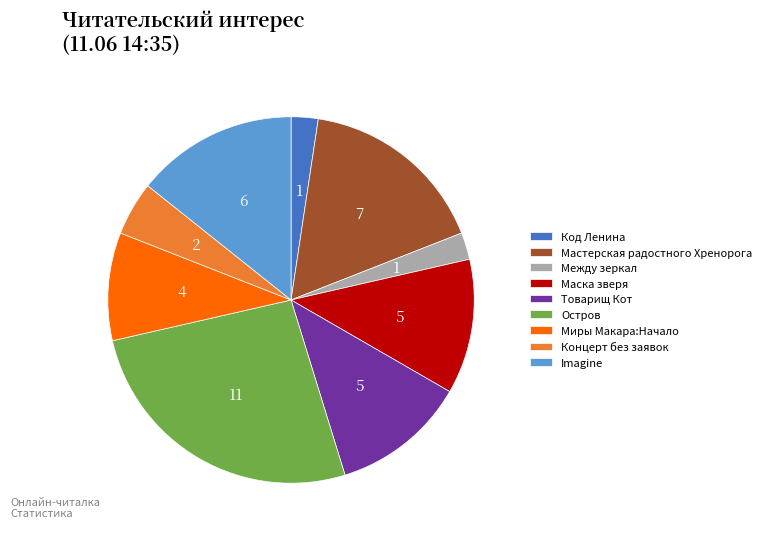

Which category has the biggest portion of the pie?

Остров